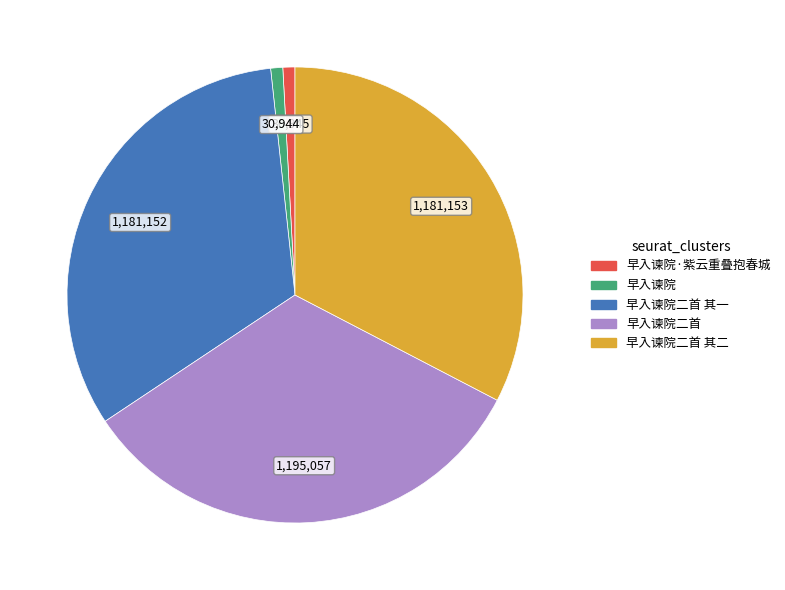

Is there a majority slice in this chart?

No